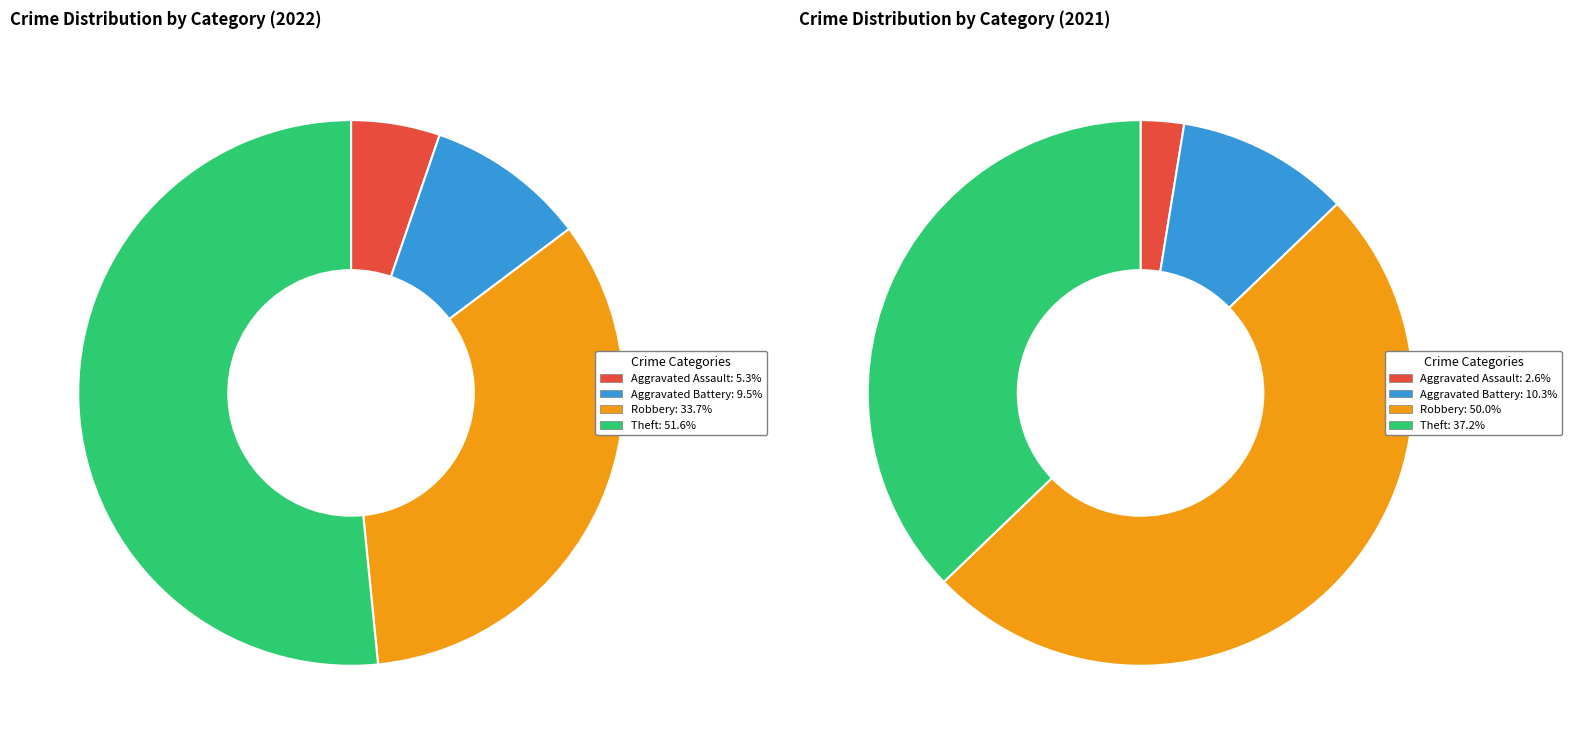

How many segments does this pie chart have?

4